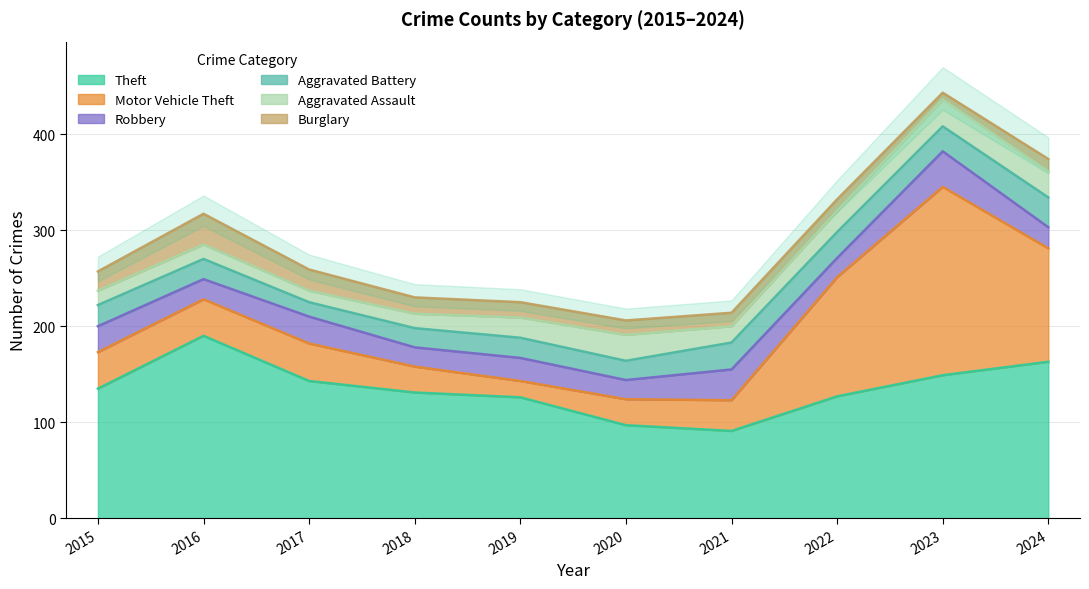

Which category has the highest value in the Aggravated Battery series?

2024